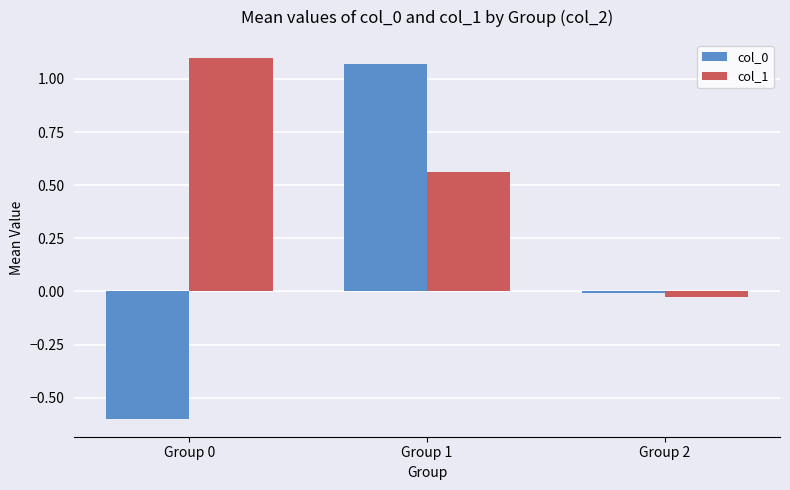

How many values in col_1 are above zero?

2